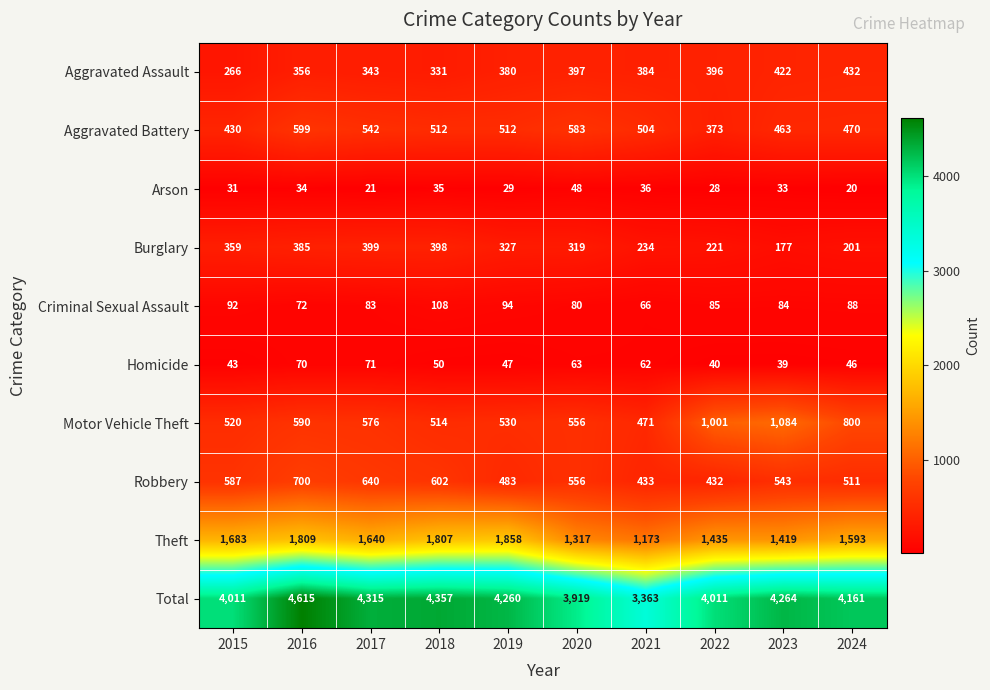

How many data points does each series have?

10